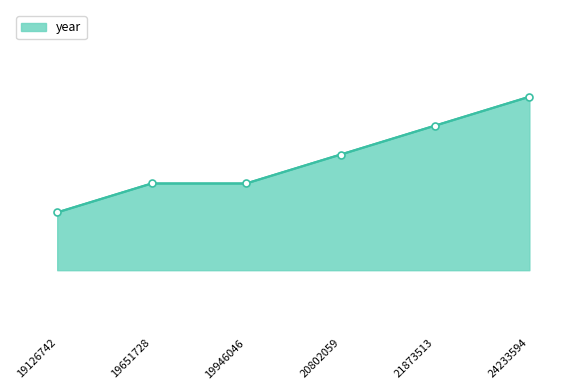

Is this an area chart (filled region under the line)?

Yes